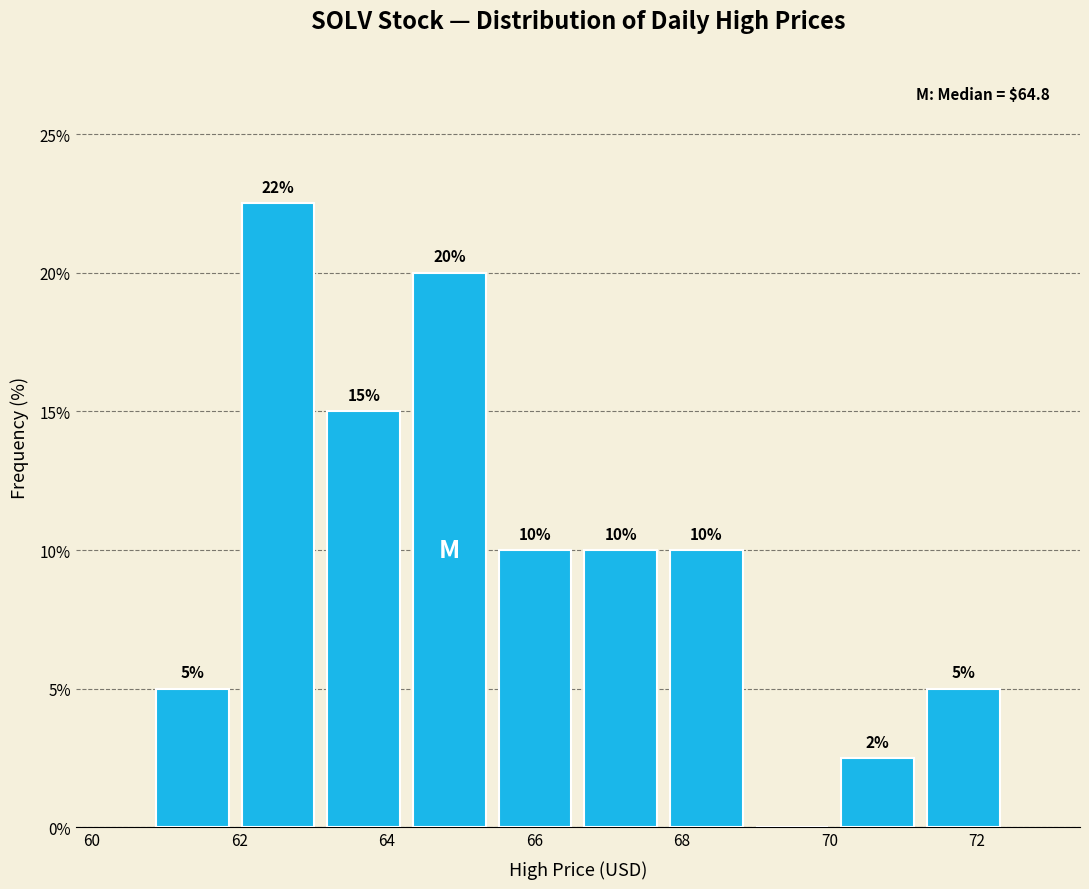

Which range on the x-axis has the tallest bar?

62.0 to 63.2